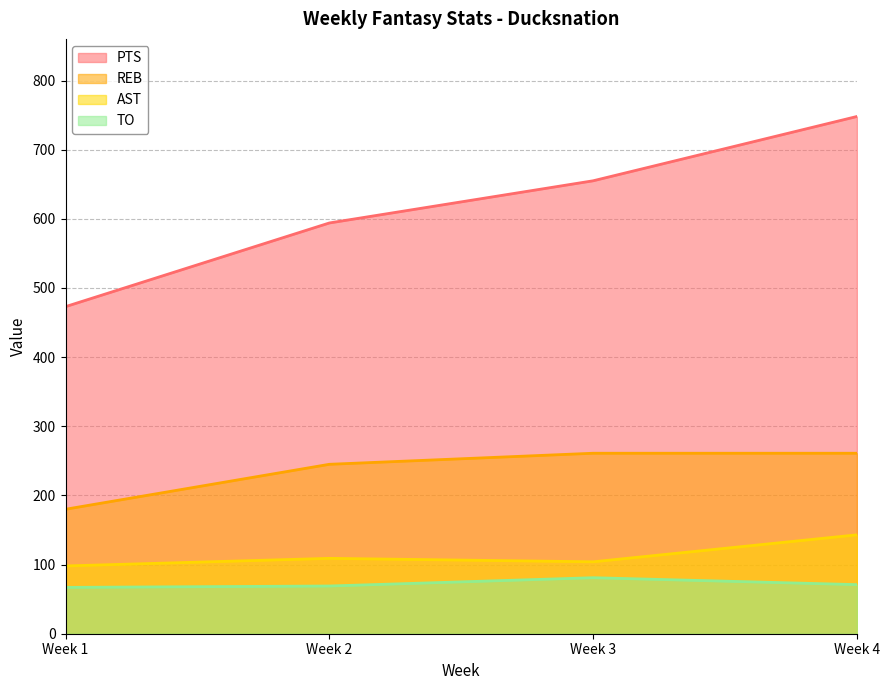

Which series has the largest range (max minus min)?

PTS